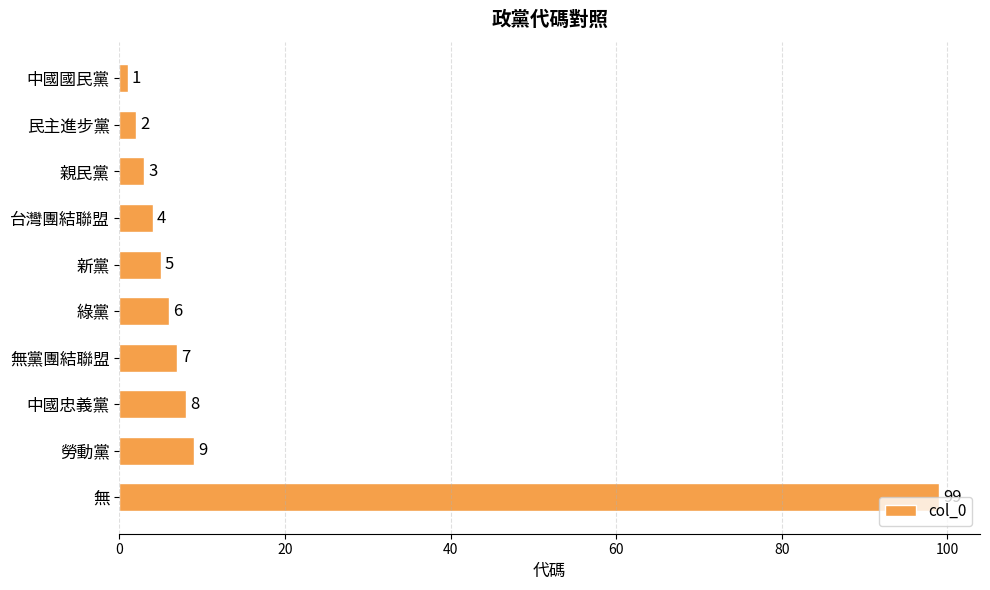

Where is the data nearest to the value 50?

勞動黨